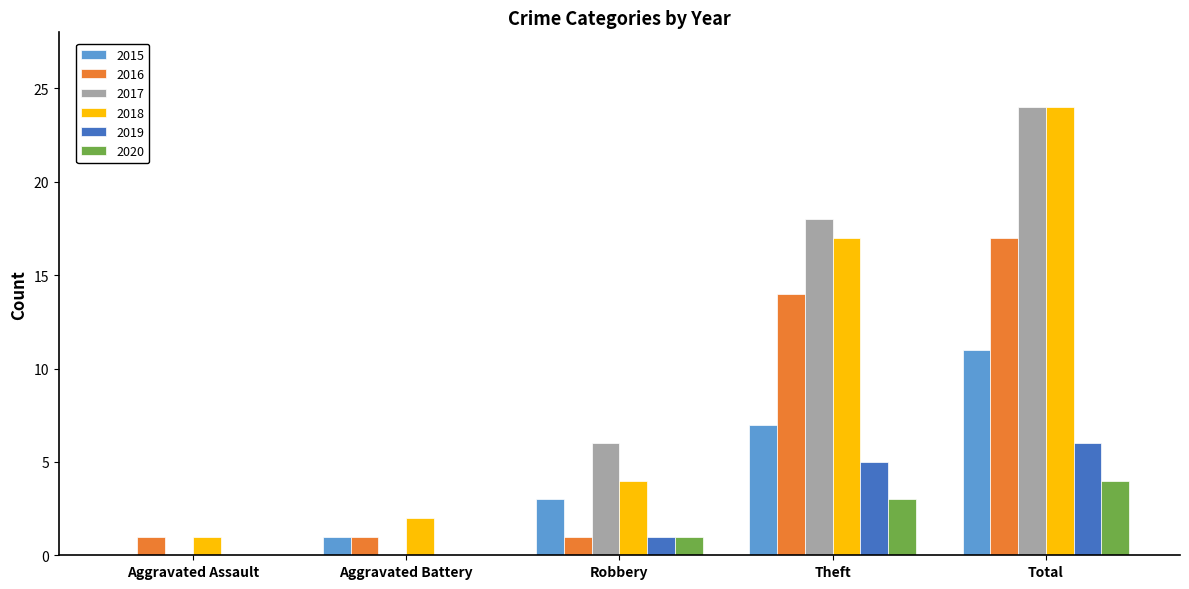

What is the total value across all series at Robbery?

16